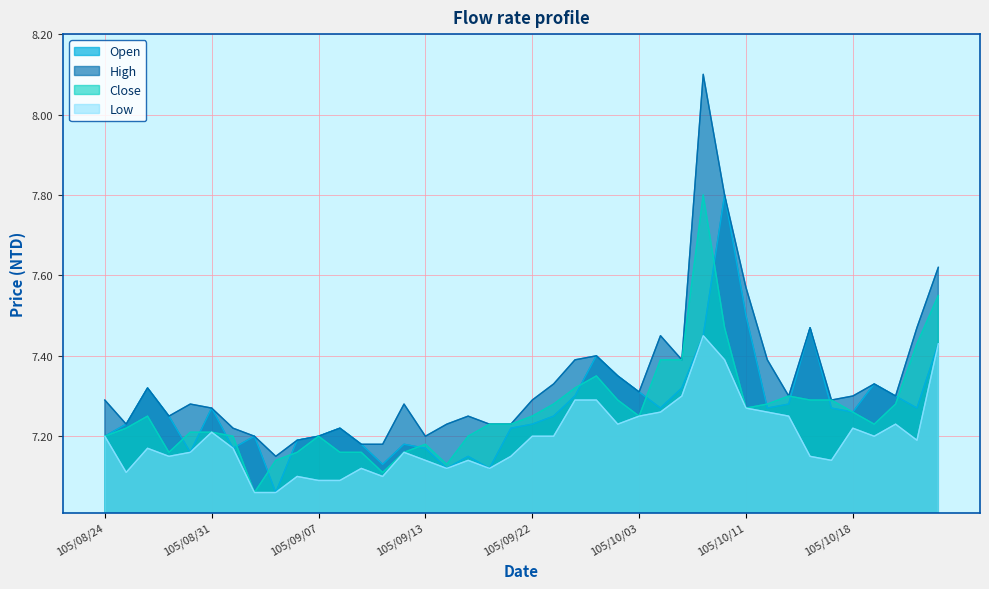

Which has a higher value, 105/09/21 or 105/09/09?

105/09/21